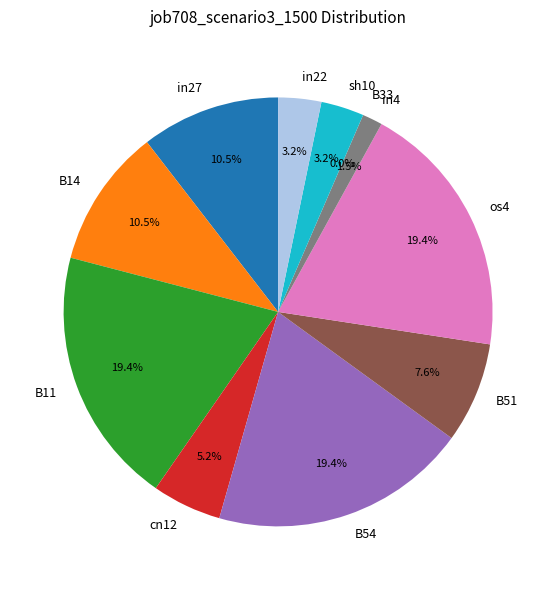

Which slice is the largest?

B11